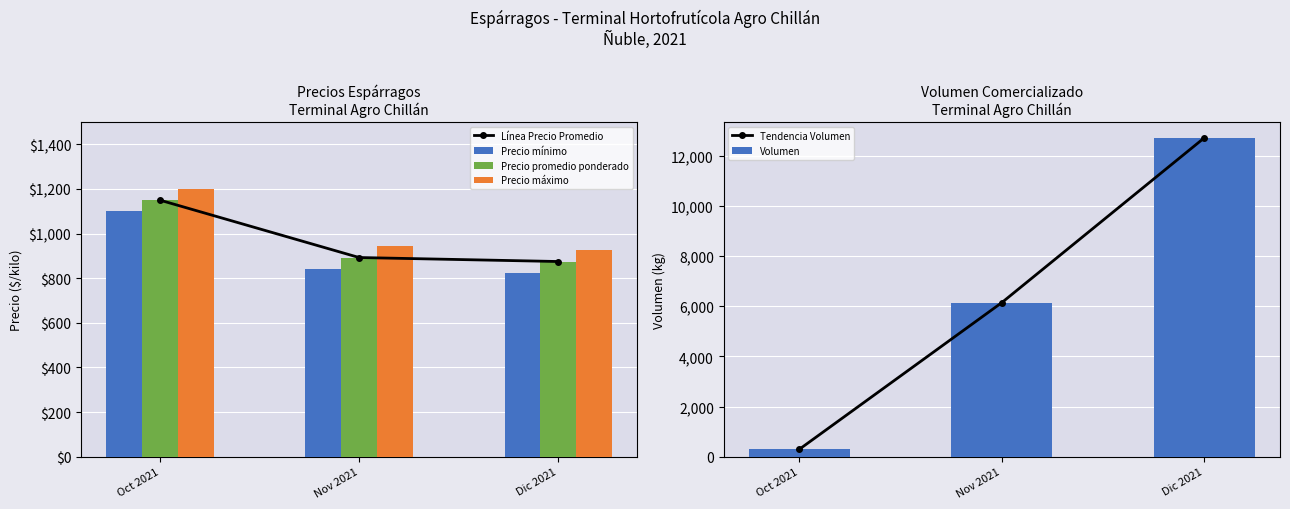

Which series changed the most between Nov 2021 and Dic 2021?

Tendencia Volumen